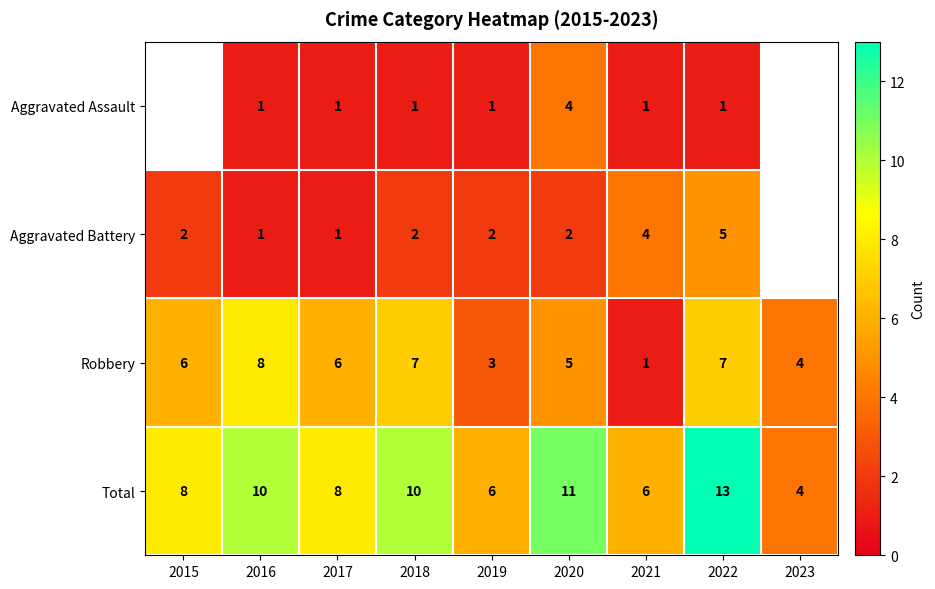

The Robbery series shows 8 at 2015. True or false?

False